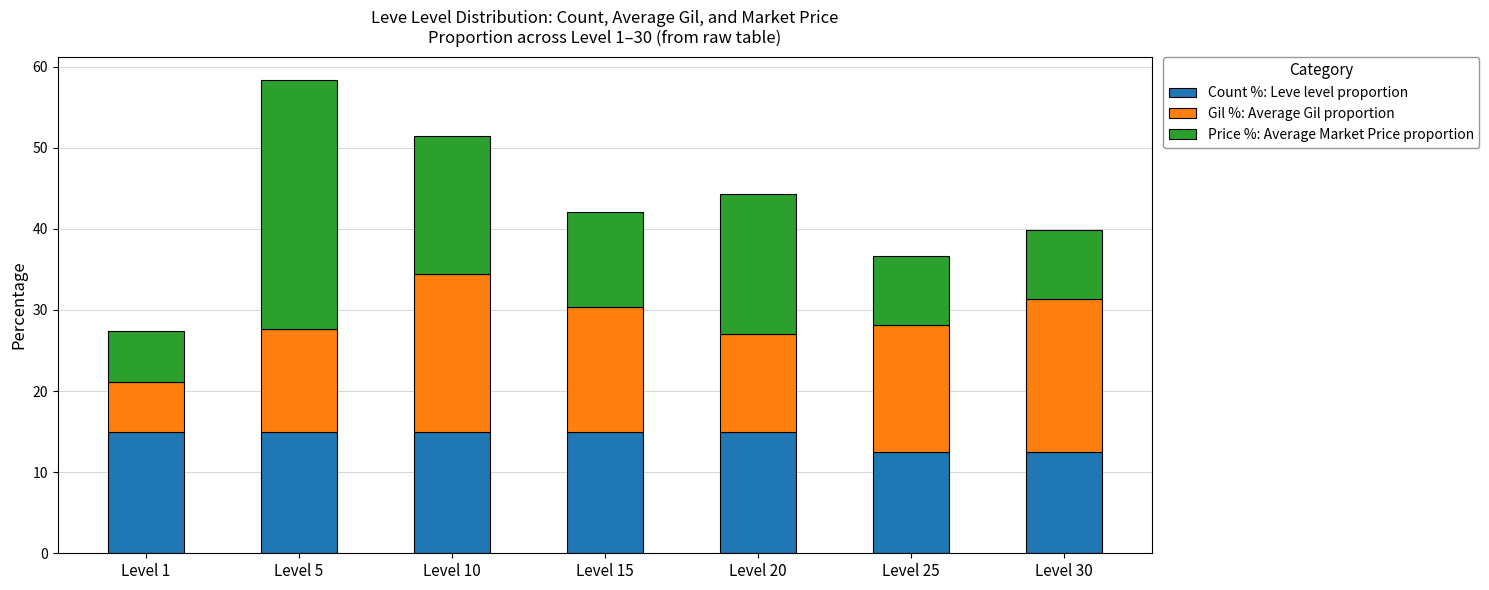

At which category is the sum across all series the highest?

Level 5